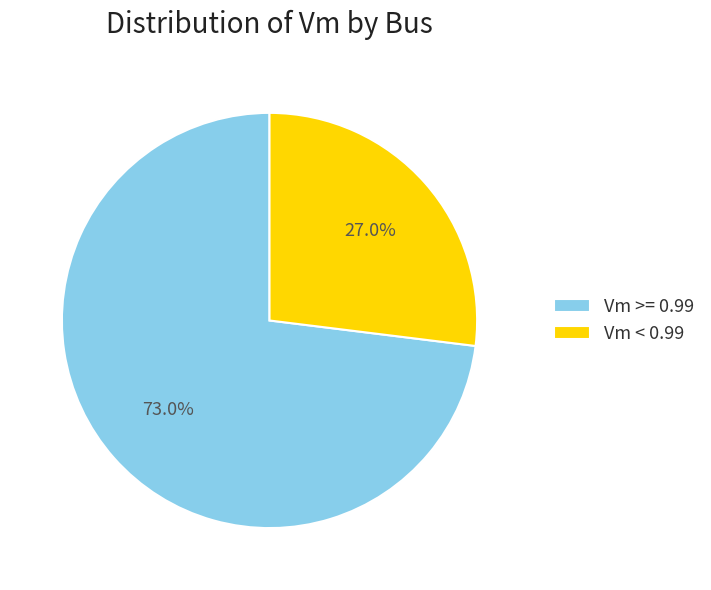

Rank the categories by value from lowest to highest.

Vm < 0.99, Vm >= 0.99